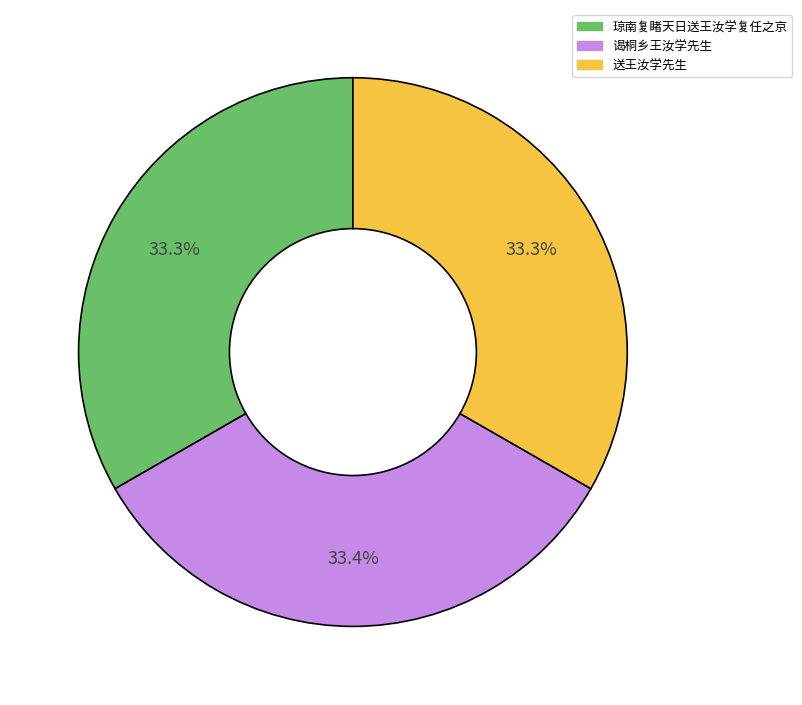

Count the number of slices in the pie.

3